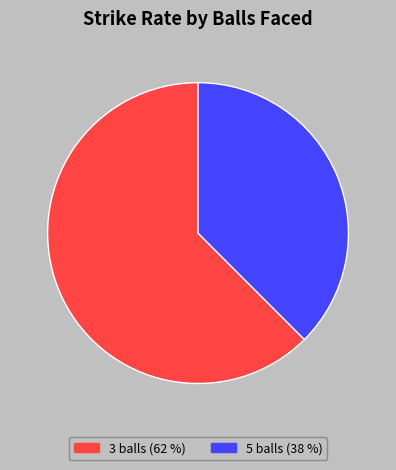

Count the number of slices in the pie.

2